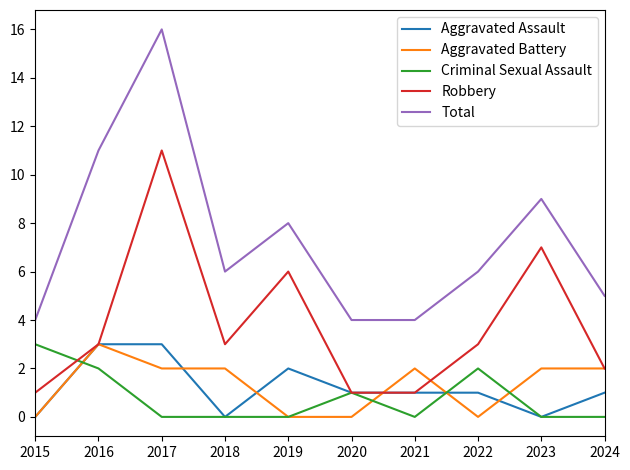

What is the average value of the Robbery series?

4